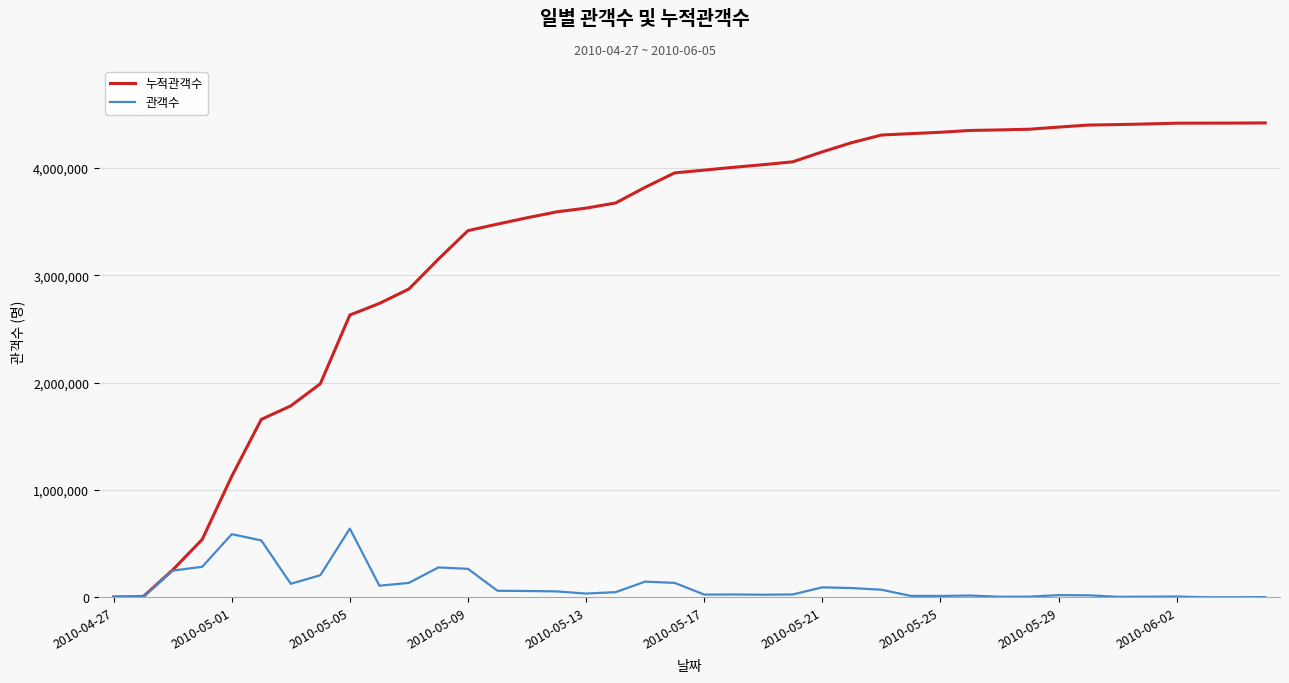

List the series in order of their peak value, highest first.

누적관객수, 관객수